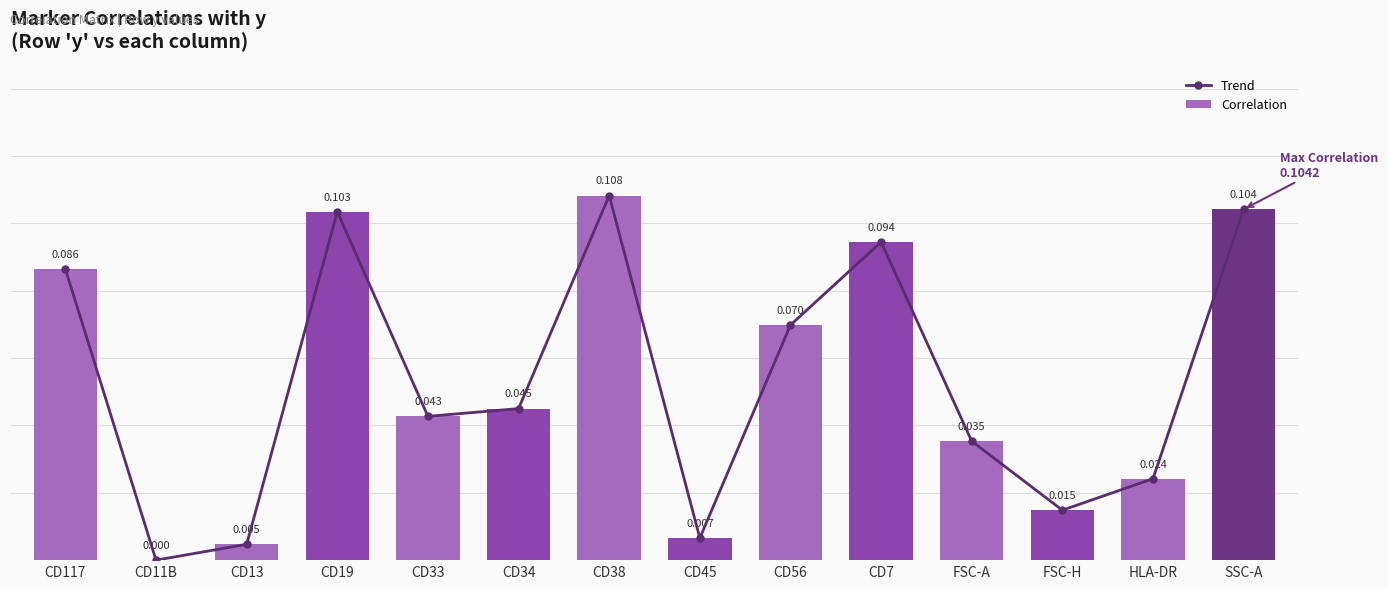

Reading right to left, list all the values displayed in this chart.

Trend: SSC-A=0.1	HLA-DR=0.0	FSC-H=0.0	FSC-A=0.0	CD7=0.1	CD56=0.1	CD45=0.0	CD38=0.1	CD34=0.0	CD33=0.0	CD19=0.1	CD13=0.0	CD11B=0.0	CD117=0.1
Correlation: SSC-A=0.1	HLA-DR=0.0	FSC-H=0.0	FSC-A=0.0	CD7=0.1	CD56=0.1	CD45=0.0	CD38=0.1	CD34=0.0	CD33=0.0	CD19=0.1	CD13=0.0	CD11B=0.0	CD117=0.1